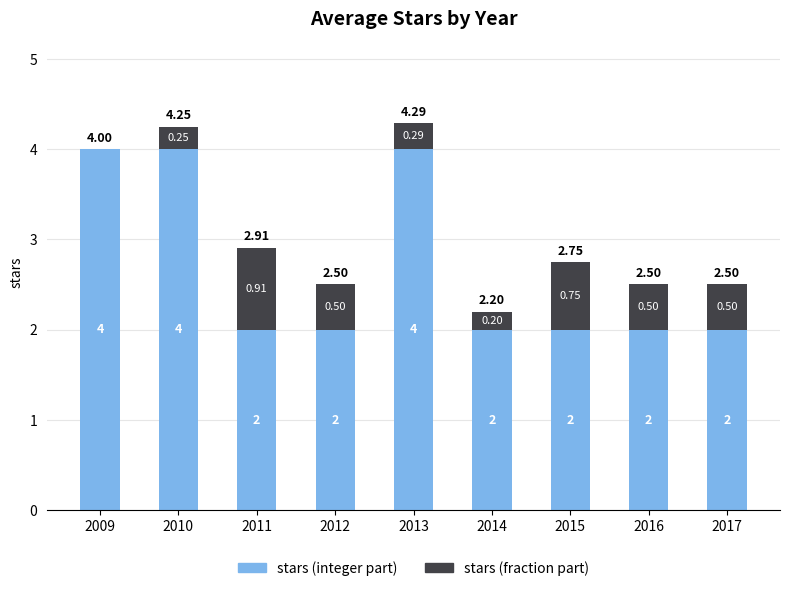

What is the total value across all series at 2013?

4.3